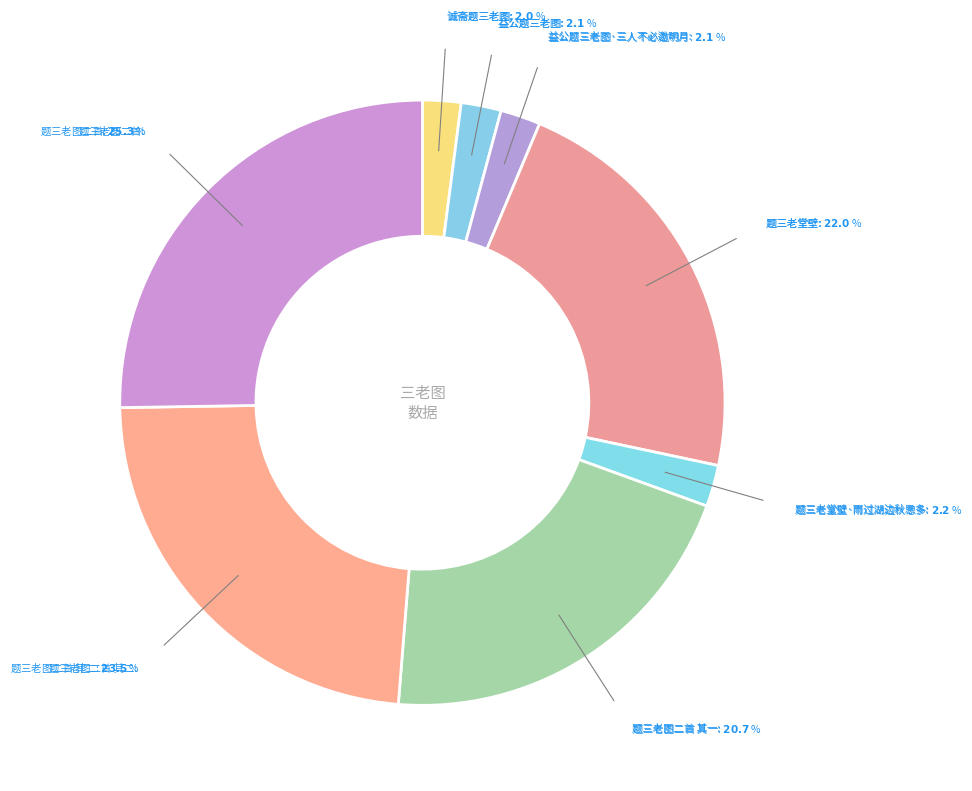

Do 益公题三老图 and 题三老堂壁 together represent more than half of the pie?

No